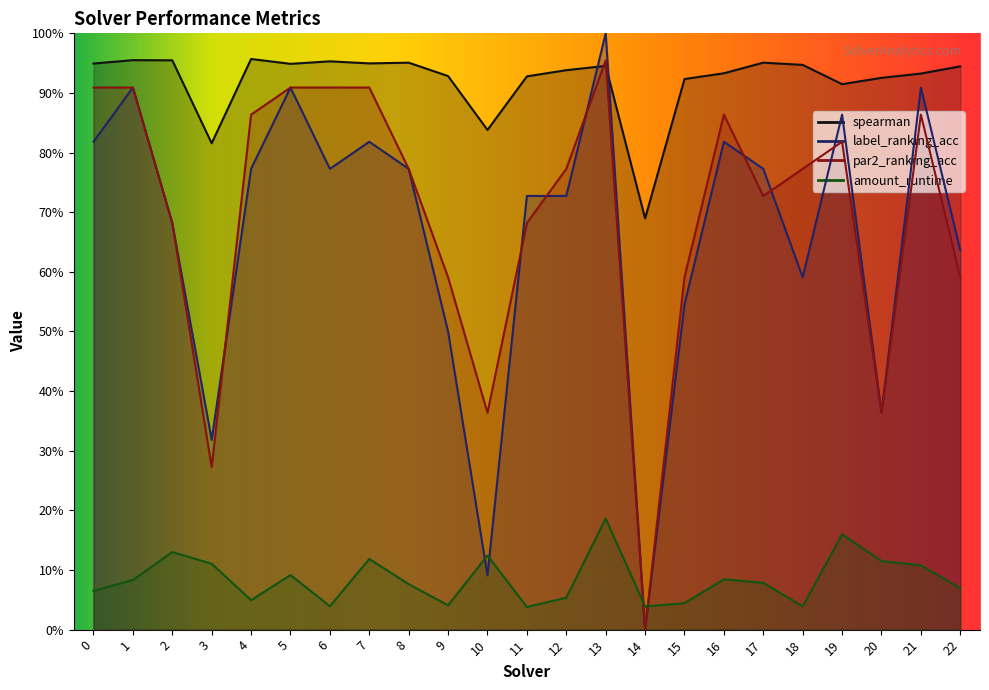

Is the value of label_ranking_acc at 2 greater than the value of par2_ranking_acc at 0?

No